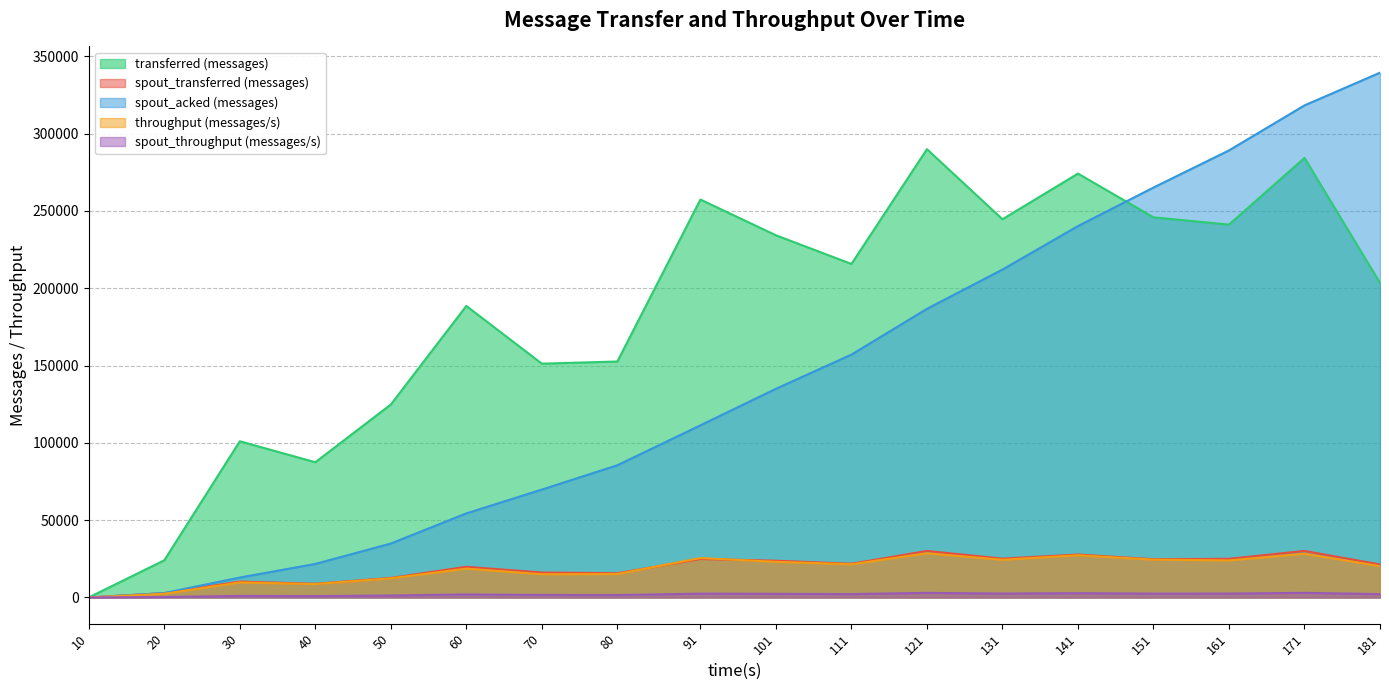

Reading left to right, transcribe all the data shown in this chart.

transferred (messages): 10=0	20=24040	30=101020	40=87460	50=124800	60=188560	70=151220	80=152620	91=257380	101=234260	111=215720	121=289960	131=244640	141=274180	151=245880	161=241160	171=284300	181=203440
spout_transferred (messages): 10=0	20=2760	30=10260	40=8820	50=12600	60=19840	70=16120	80=15640	91=24860	101=23760	111=21800	121=30060	131=25100	141=27760	151=24720	161=24980	171=30080	181=21360
spout_acked (messages): 10=0	20=2840	30=12880	40=21680	50=34860	60=54380	70=69780	80=85520	91=111340	101=134980	111=157060	121=186700	131=212100	141=240220	151=265140	161=289160	171=318280	181=339440
throughput (messages/s): 10=0	20=2371	30=9718	40=8649	50=12369	60=18661	70=15013	80=15169	91=25475	101=23057	111=21468	121=28598	131=24373	141=27300	151=24458	161=23950	171=28305	181=20234
spout_throughput (messages/s): 10=0	20=272	30=987	40=872	50=1248	60=1963	70=1600	80=1554	91=2460	101=2338	111=2169	121=2964	131=2500	141=2764	151=2458	161=2480	171=2994	181=2124